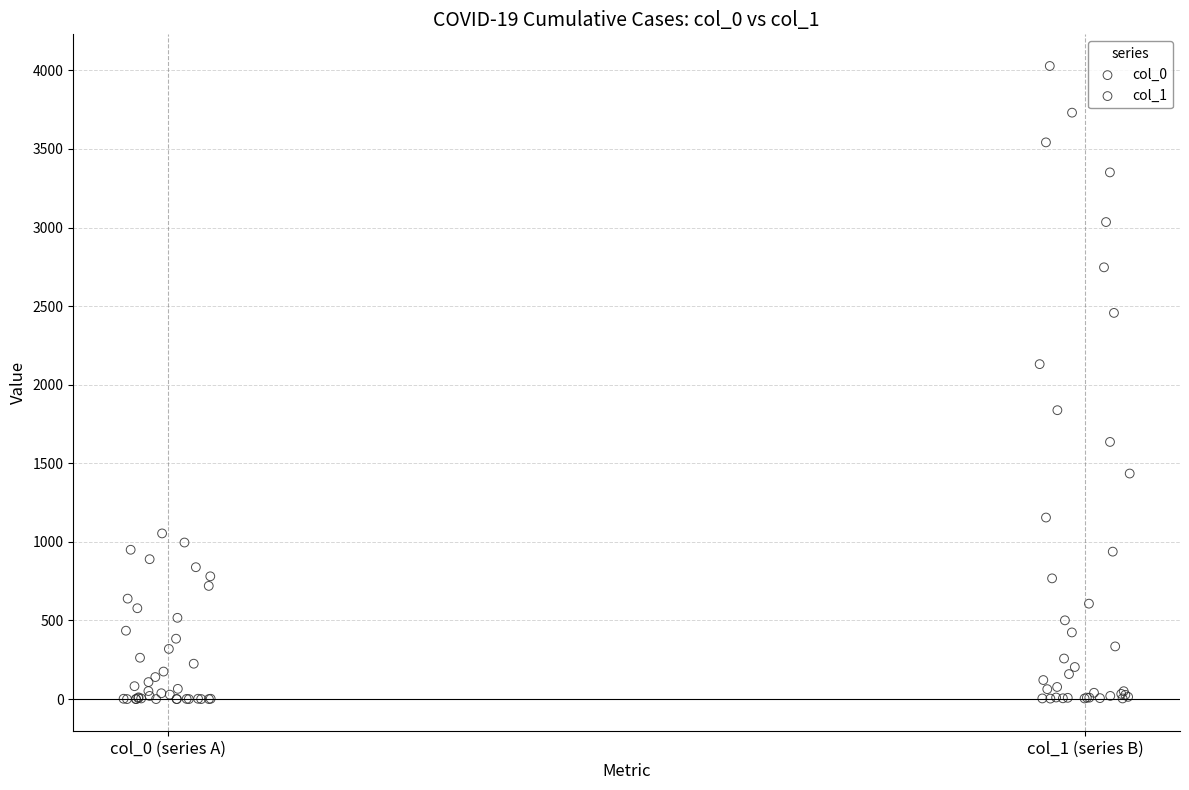

Which series reaches the maximum Y coordinate?

col_1